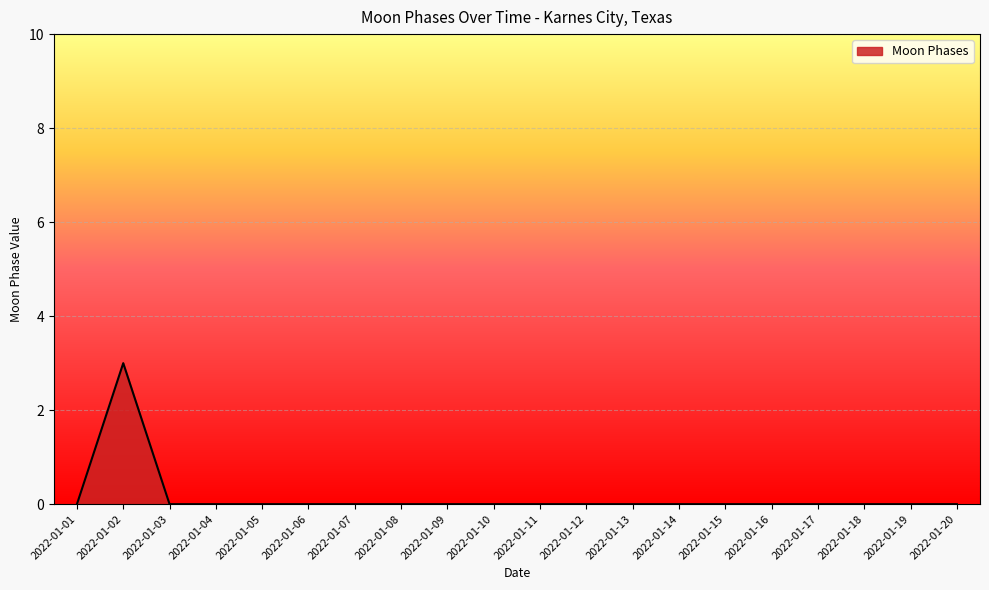

What is the difference between the maximum and minimum values?

3